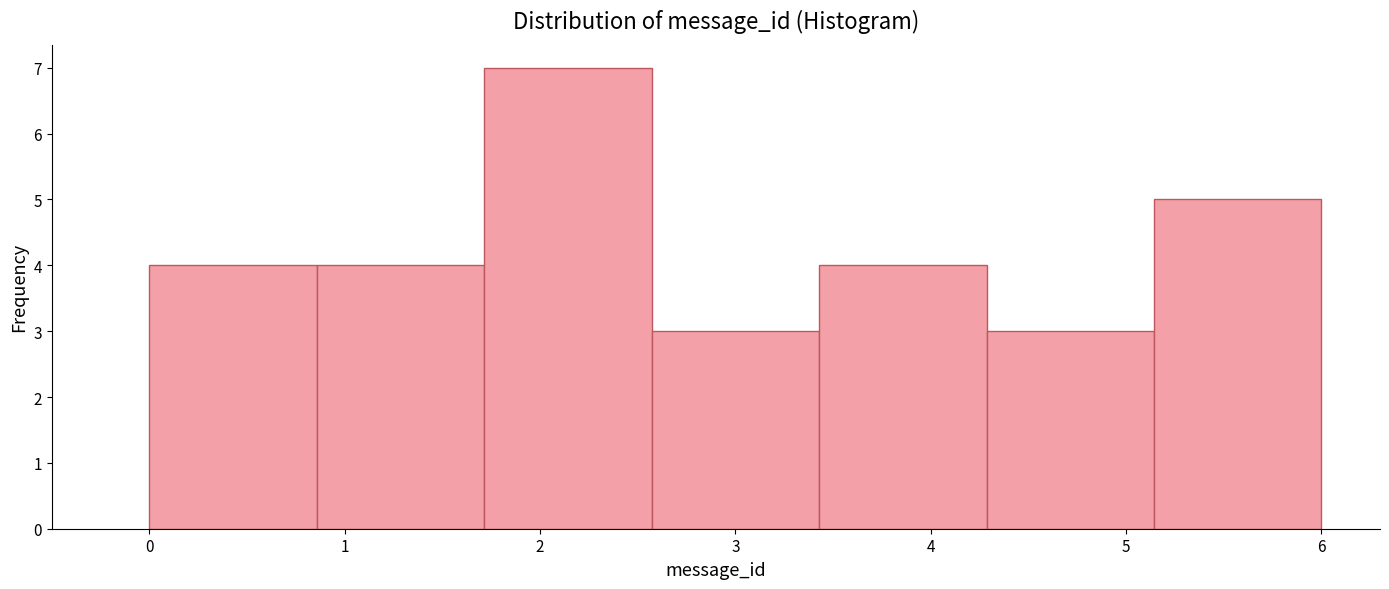

Reading left to right, transcribe this chart: for each bar, give the range it covers on the x-axis and its height. Neither the bar edges nor the heights are printed on the chart, so give them approximately, as read against the axes.

0.0 to 0.9: 4
0.9 to 1.7: 4
1.7 to 2.6: 7
2.6 to 3.4: 3
3.4 to 4.3: 4
4.3 to 5.1: 3
5.1 to 6.0: 5